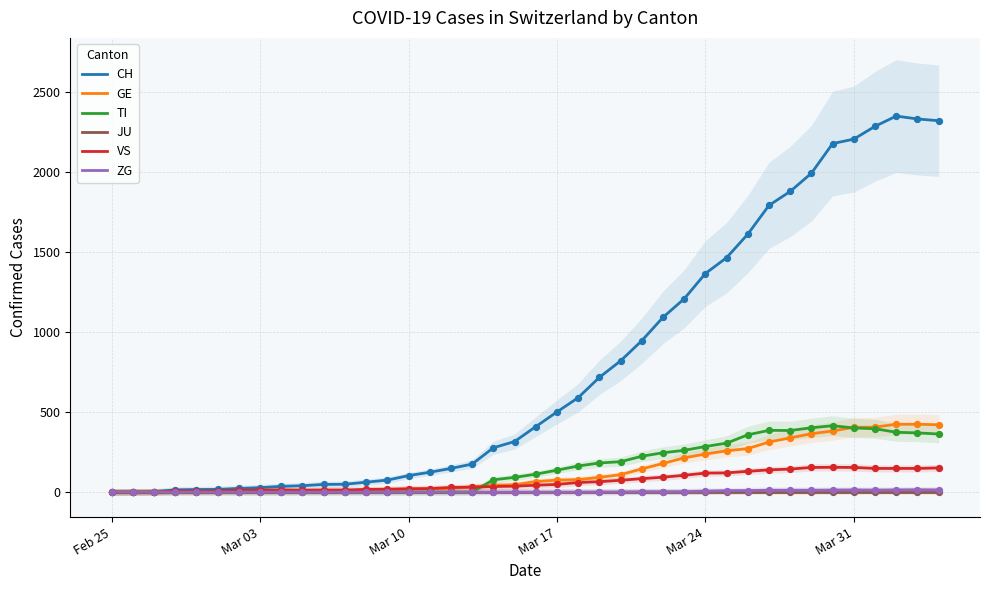

What is the highest value of the TI series?

415